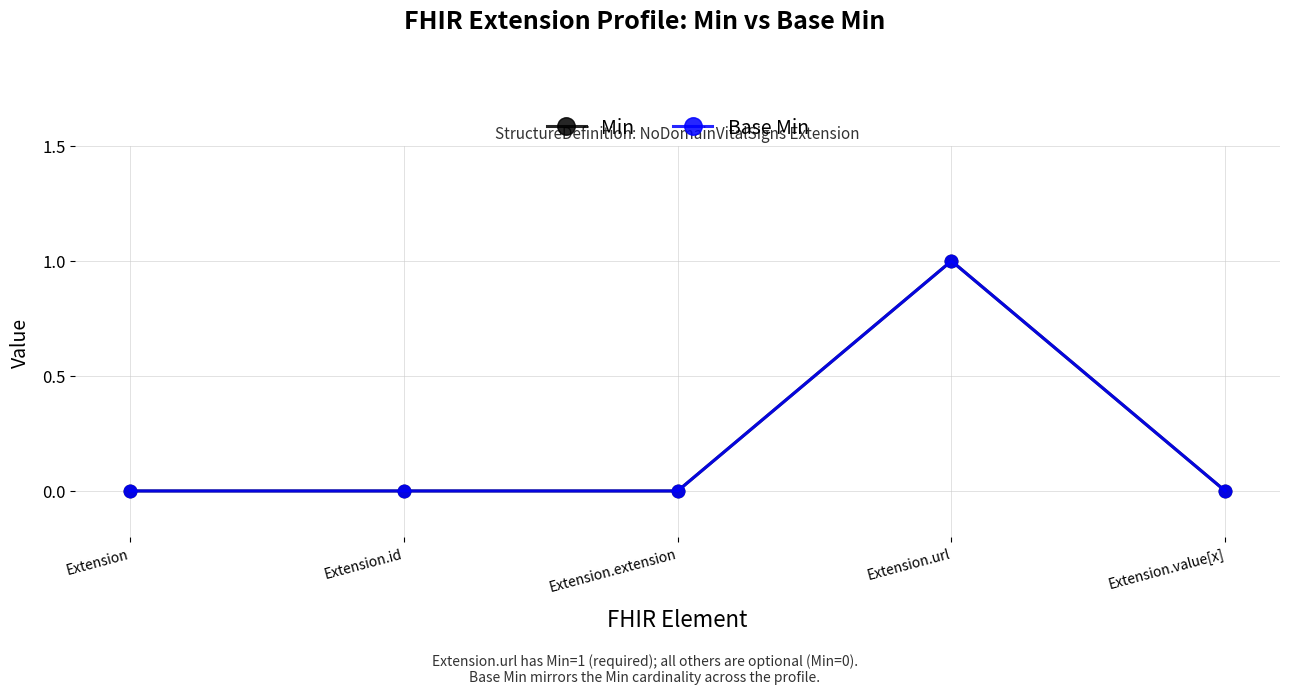

What is the difference between the maximum and minimum values in the Min series?

1